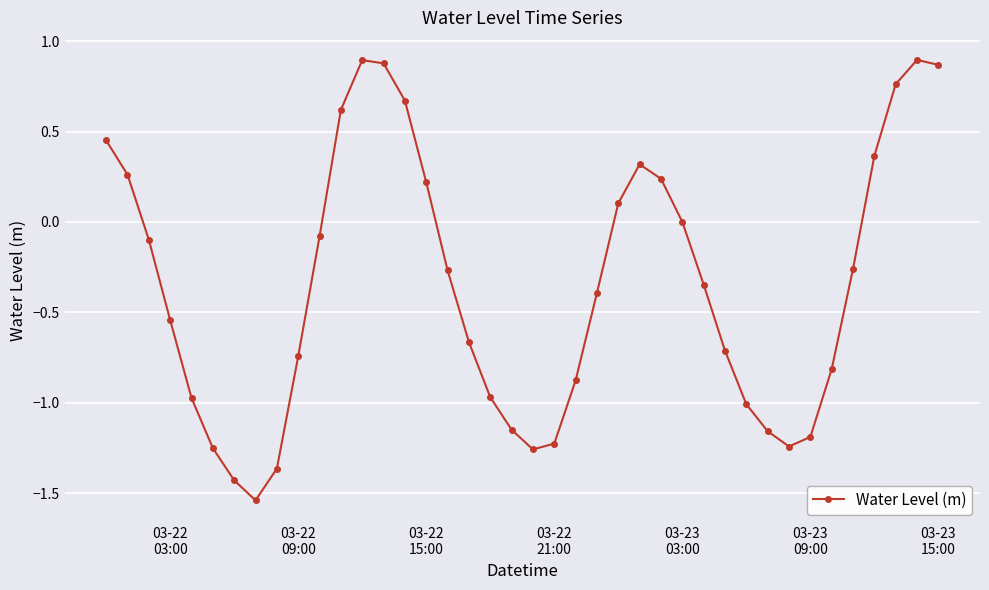

What is the difference between the maximum and minimum values?

2.4